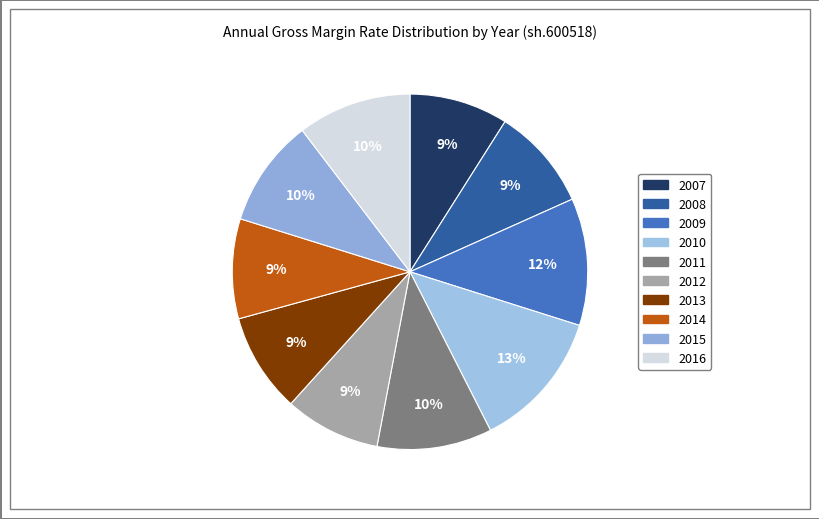

How many segments does this pie chart have?

10